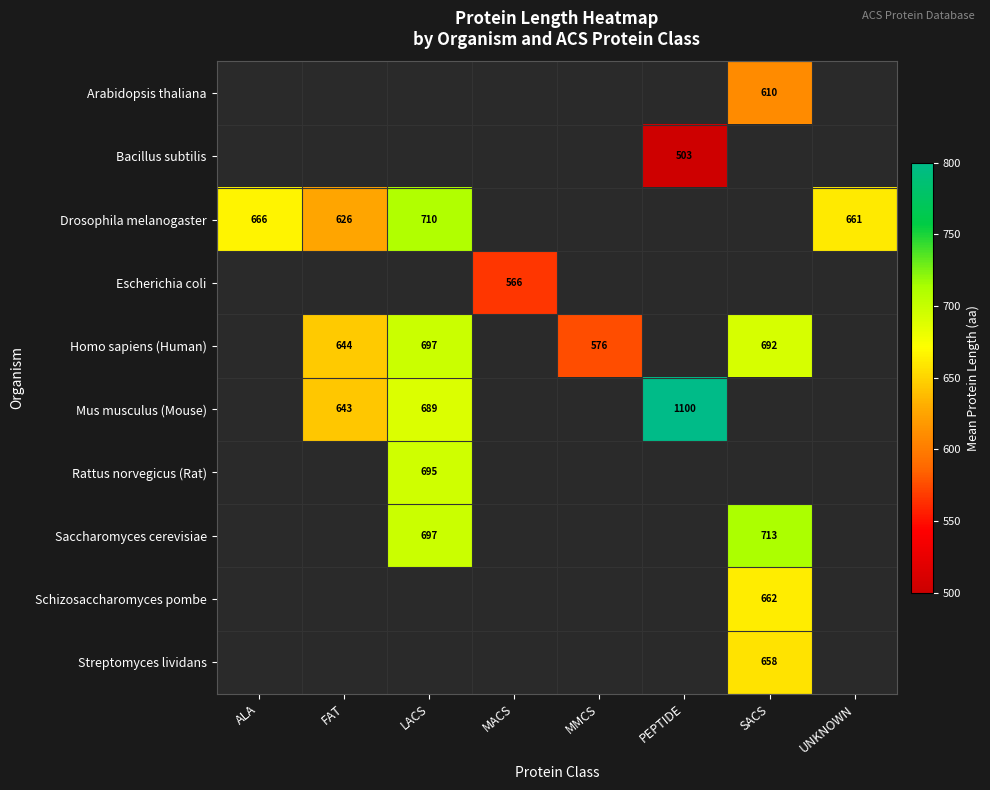

Which has a higher value, PEPTIDE or LACS?

PEPTIDE